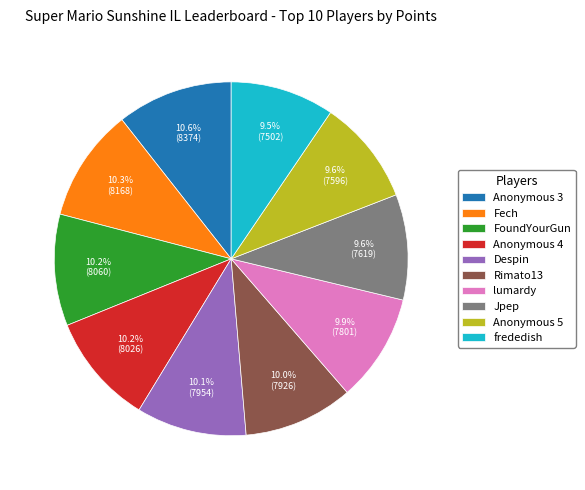

To the nearest percent, what portion does Anonymous 5 represent?

10%